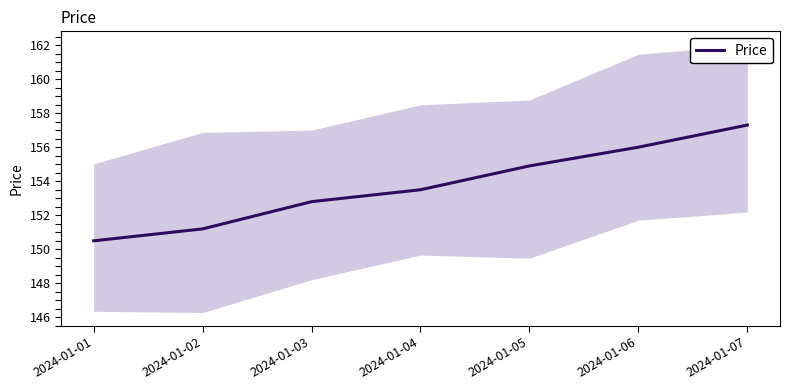

The chart shows a value of 153.5 at 2024-01-04. True or false?

True